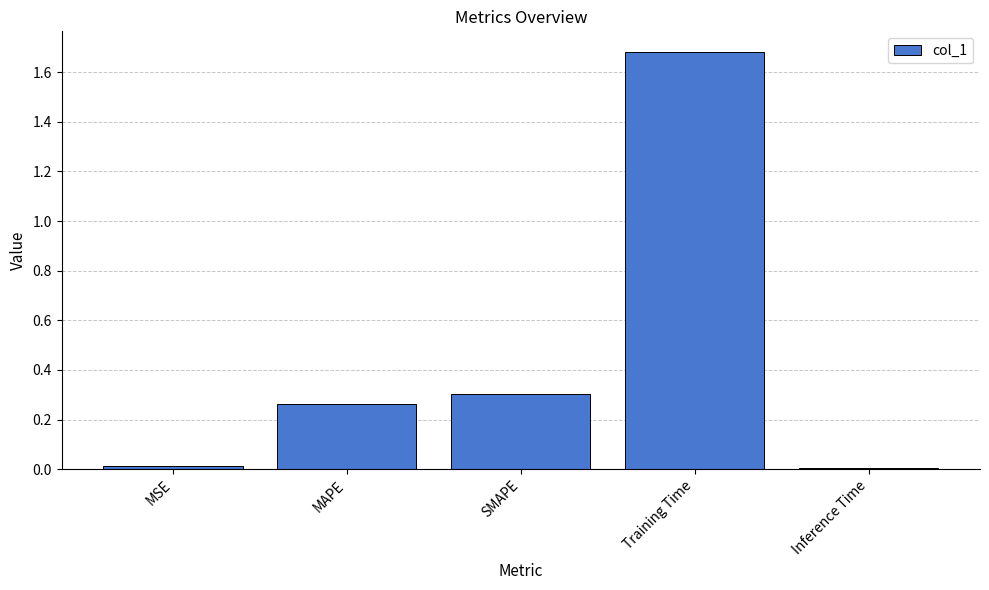

True or false: the data shows 0.3 at SMAPE.

True